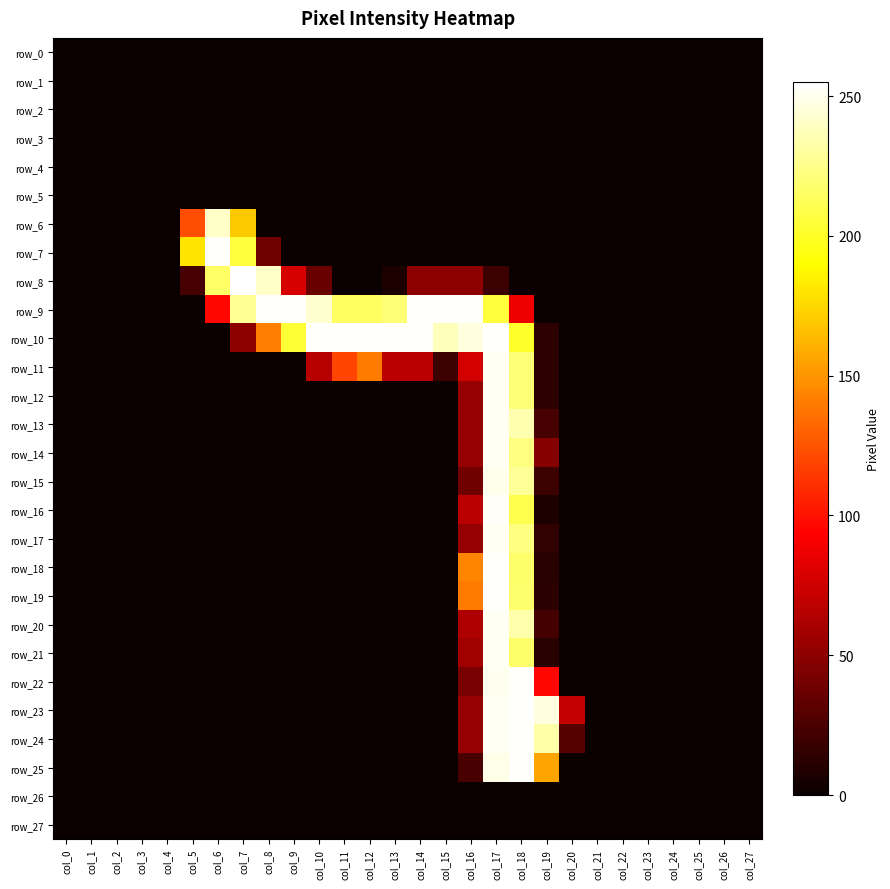

List the labels in order of row_27 value, largest first.

col_0, col_1, col_2, col_3, col_4, col_5, col_6, col_7, col_8, col_9, col_10, col_11, col_12, col_13, col_14, col_15, col_16, col_17, col_18, col_19, col_20, col_21, col_22, col_23, col_24, col_25, col_26, col_27